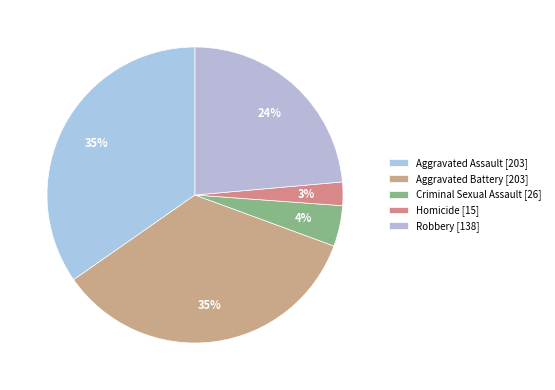

How many slices are in this pie chart?

5